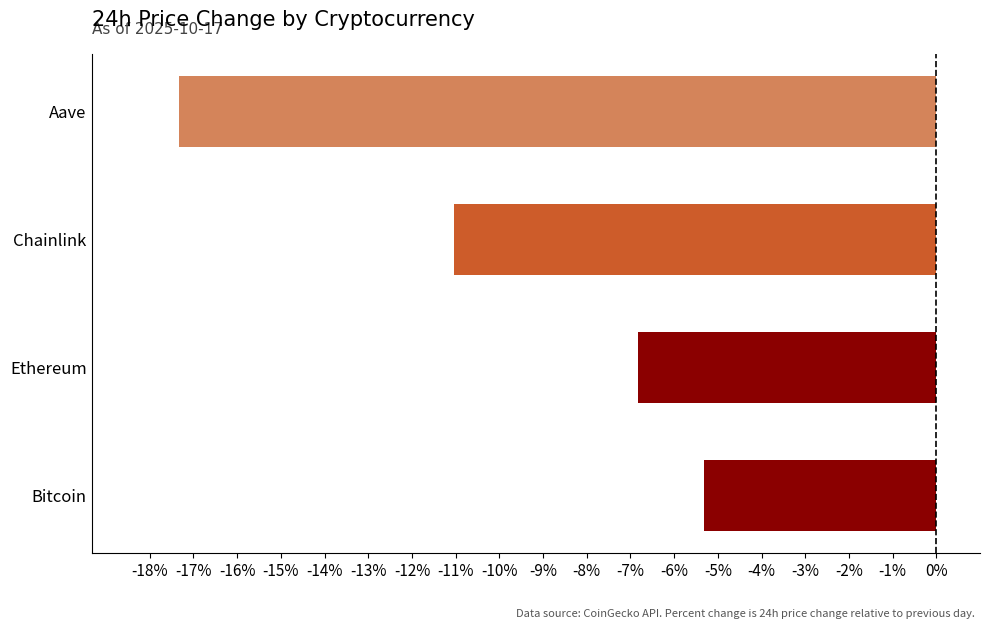

Count the number of data series in this chart.

1